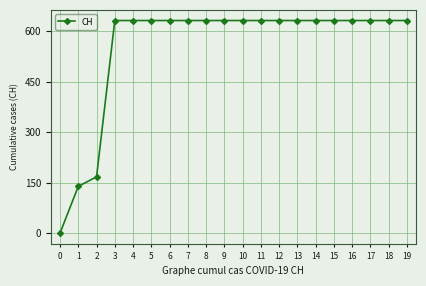

How many values are below 631?

3